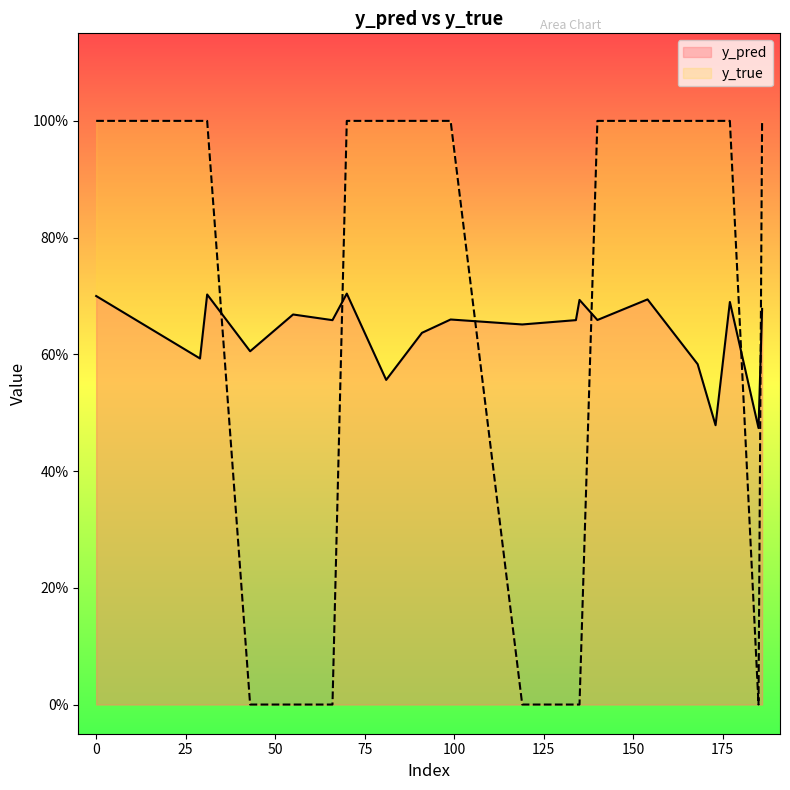

True or false: y_pred has a value of 0.7 at 154.

True